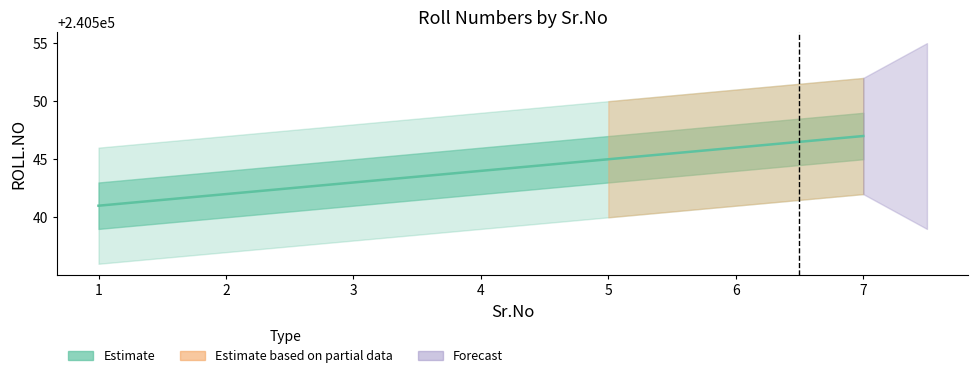

Is this an area chart (filled region under the line)?

No